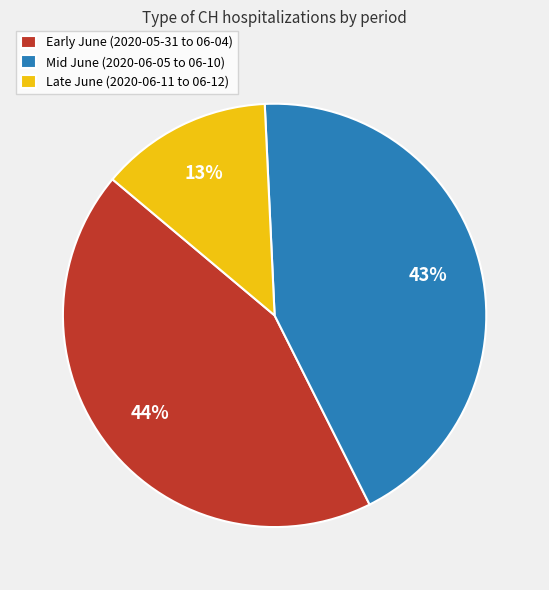

Does any single category account for the majority?

No